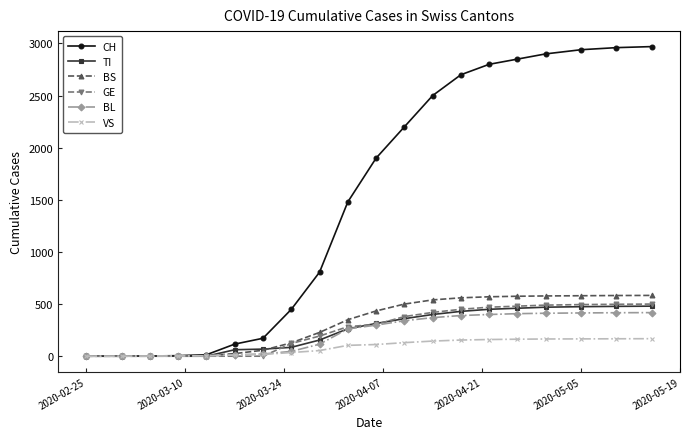

What is the highest value of the GE series?

500